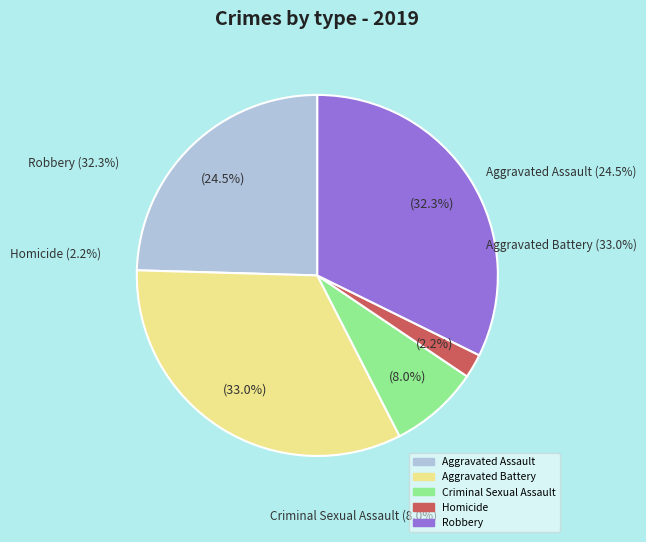

Do Robbery and Criminal Sexual Assault together represent more than half of the pie?

No